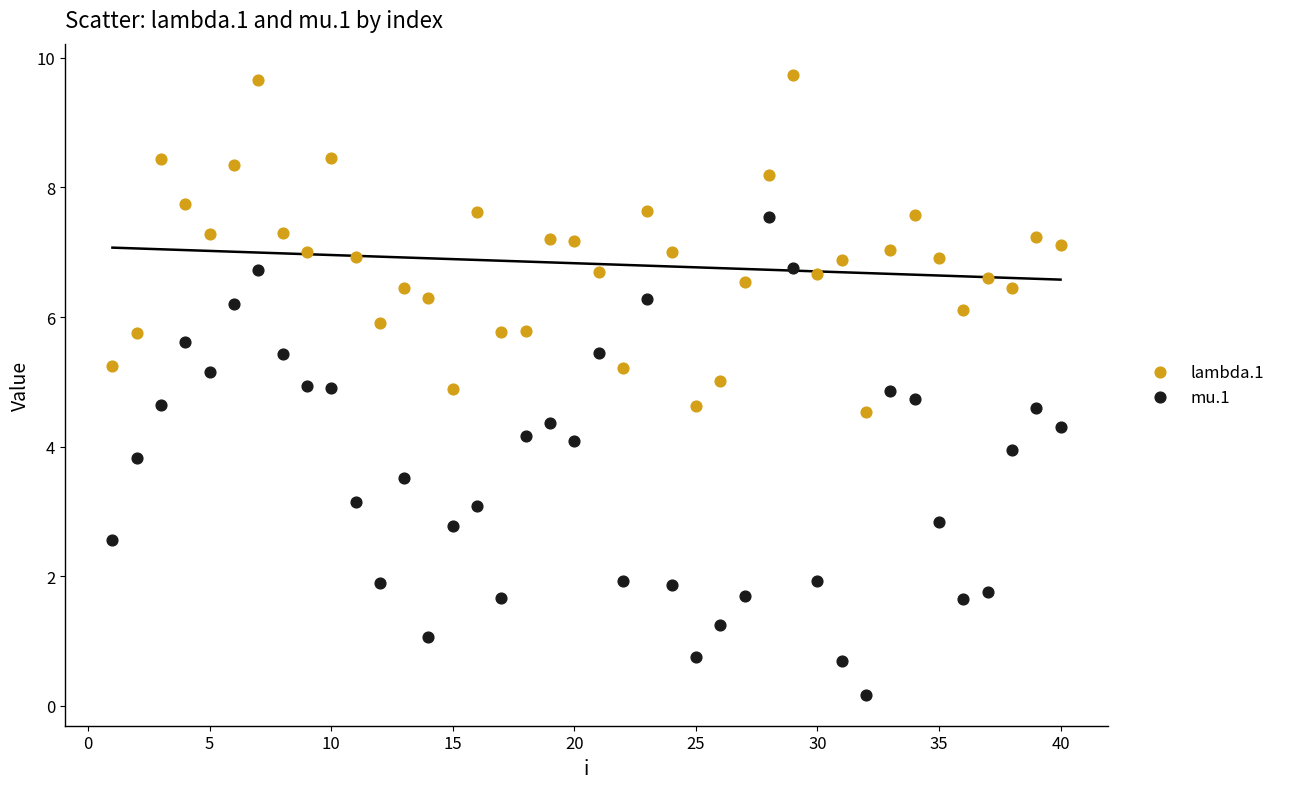

Which series has the largest Y range (max minus min)?

mu.1